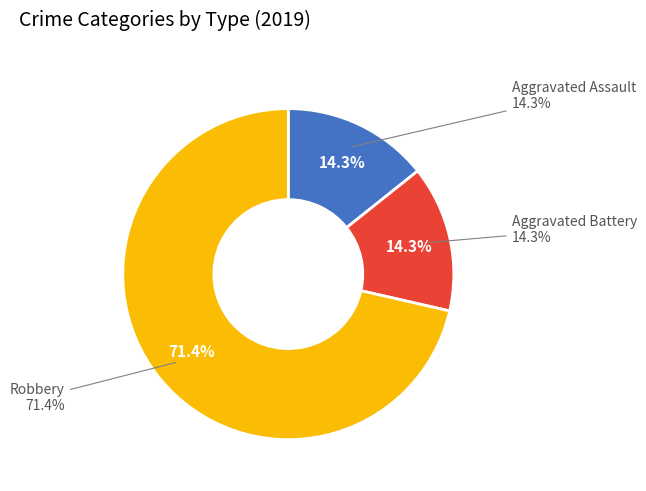

What is the change in value from Aggravated Battery to Robbery?

+4